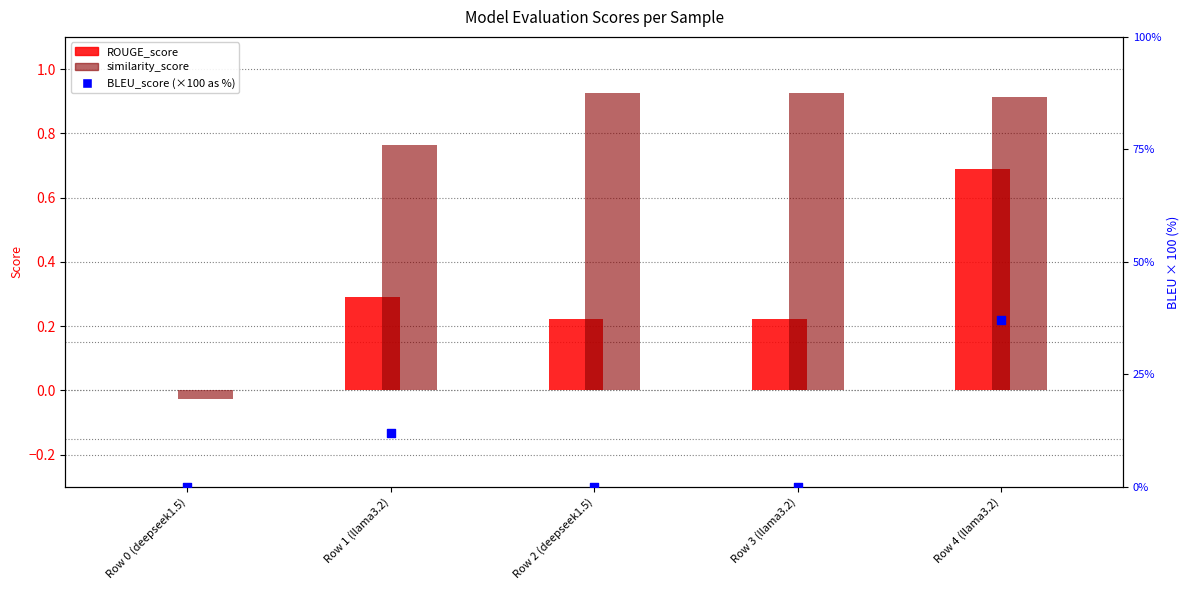

What are all the series names shown in the legend?

ROUGE_score, similarity_score, BLEU_score (×100)